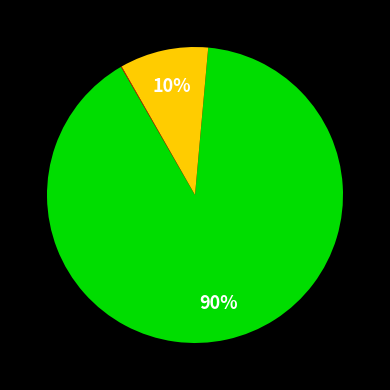

To the nearest percent, what is the average slice percentage?

33%